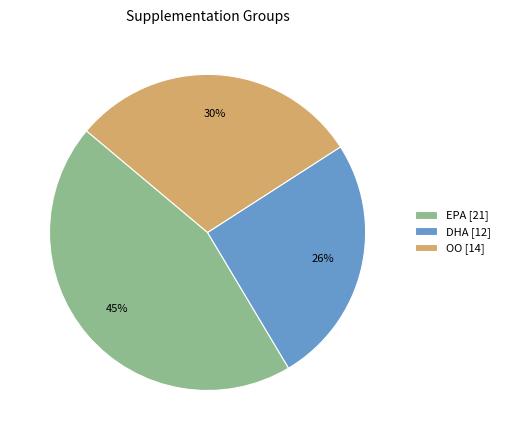

The OO slice represents 30% of the pie. True or false?

True